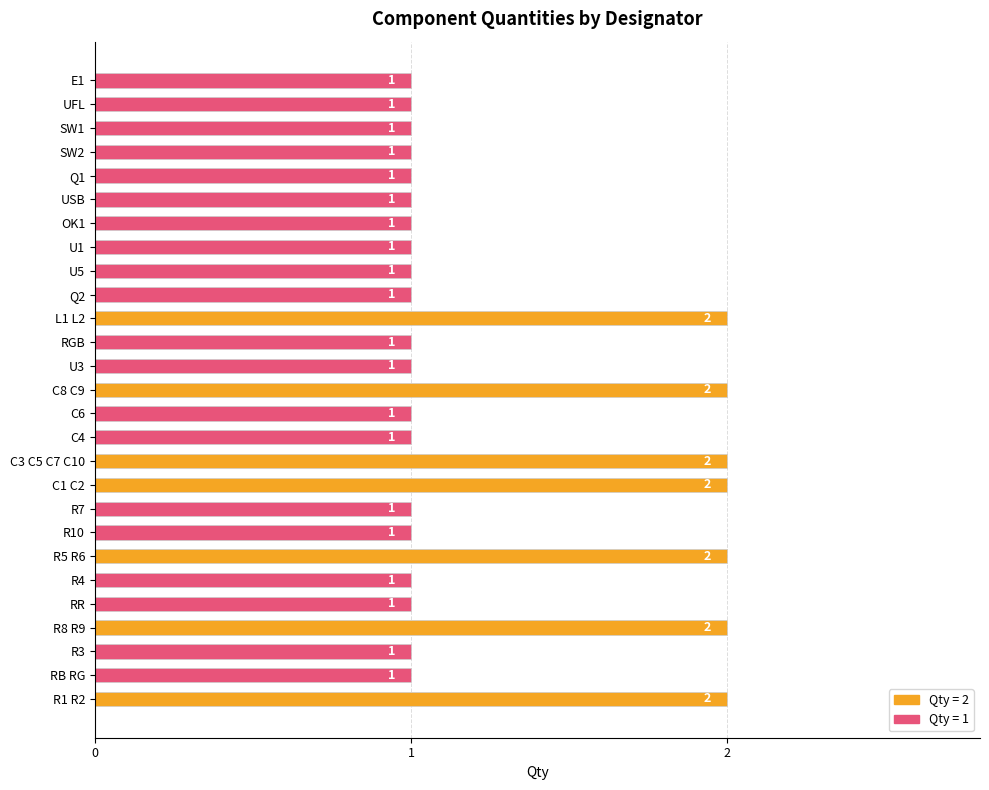

Approximately how many times larger is the value at UFL compared to RB RG?

1.0